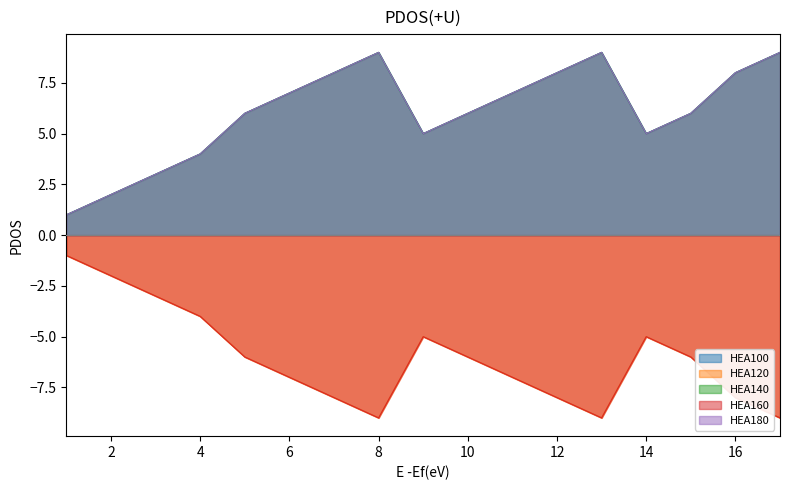

In HEA180, how many points are lower than both neighbors (excluding endpoints)?

2